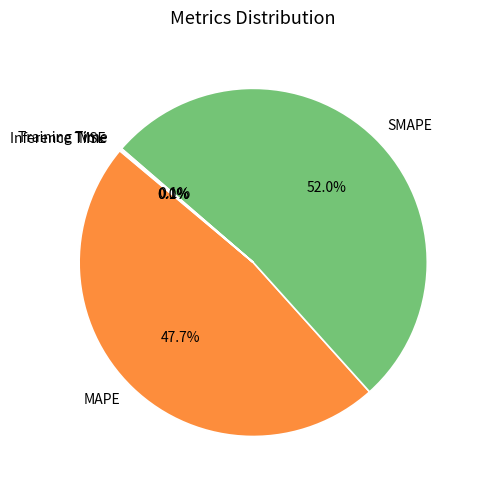

Is there any slice that represents more than half of the pie?

Yes